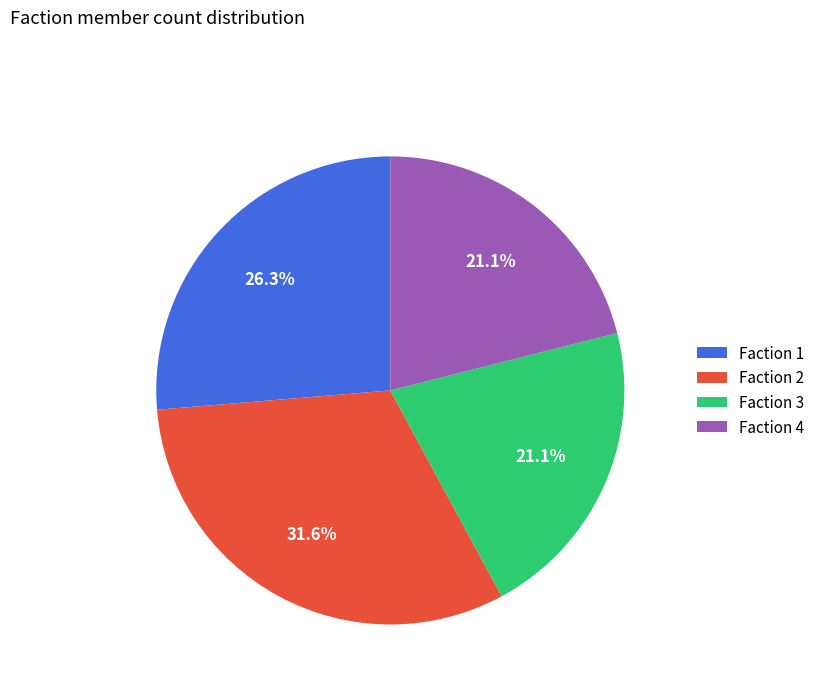

Is Faction 3 the majority of the pie?

No